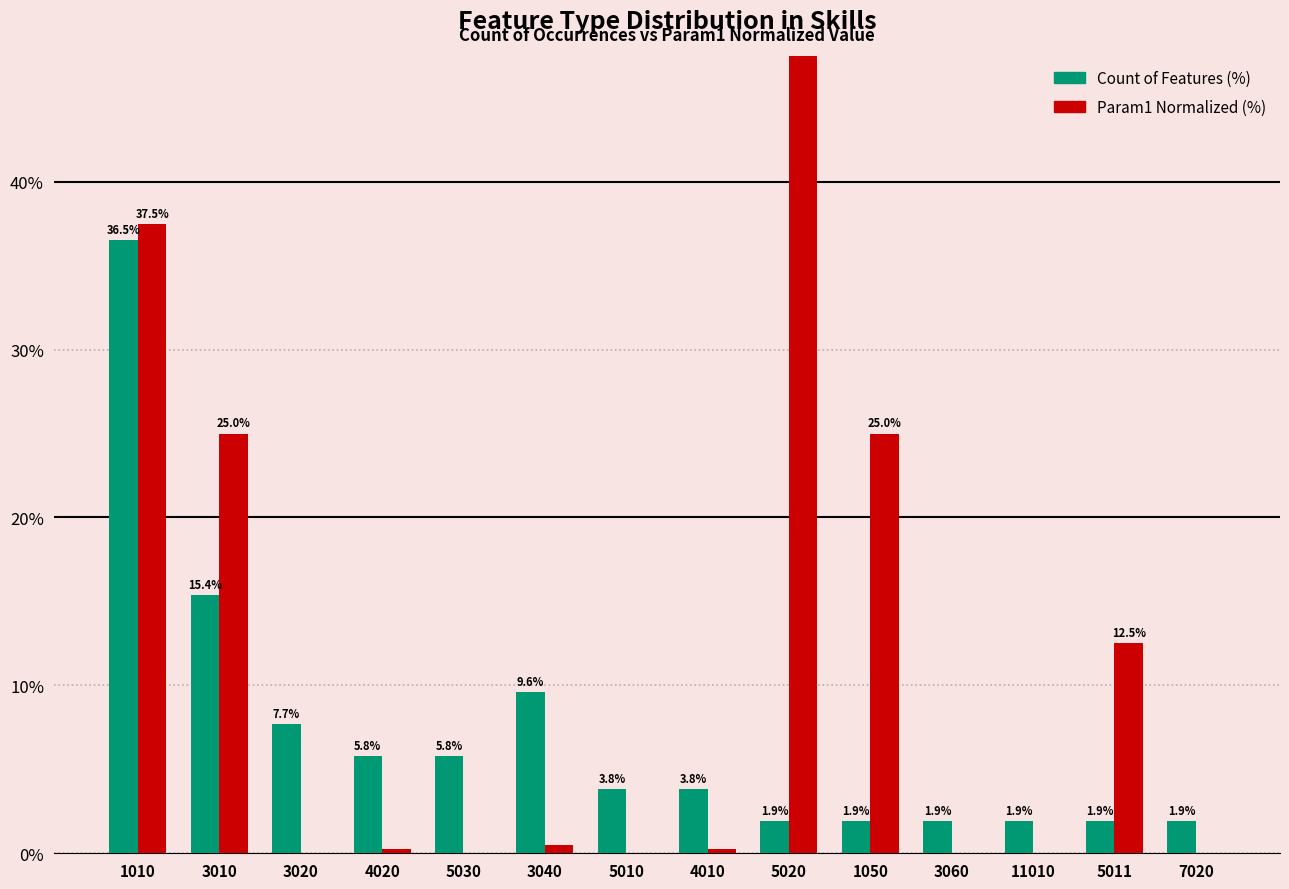

Does the chart contain stacked bars?

No